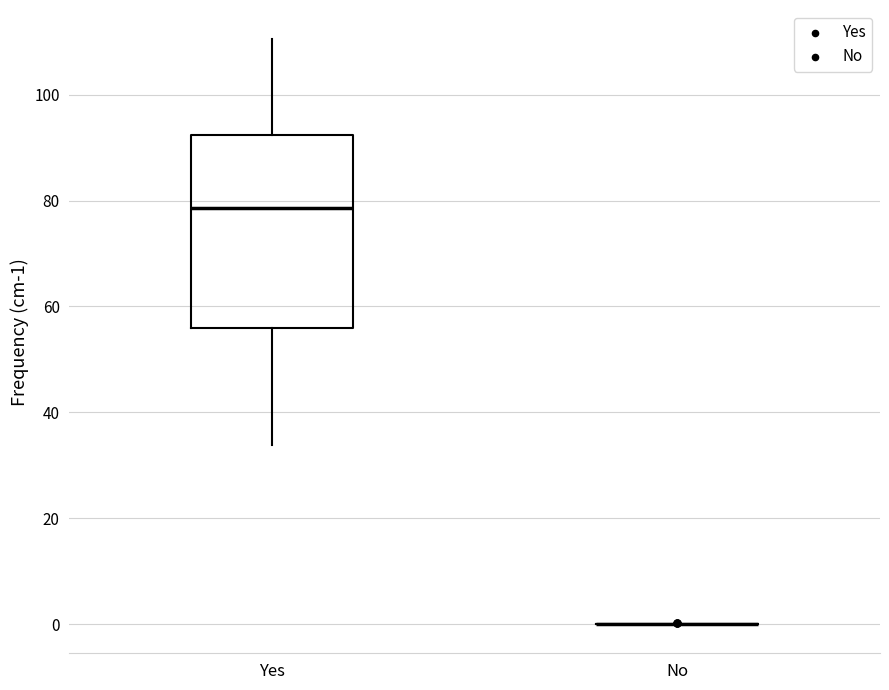

Where does the upper whisker of the box for Yes end on the y-axis? The values are not printed on the chart, so give them approximately, as read against the axis.

110